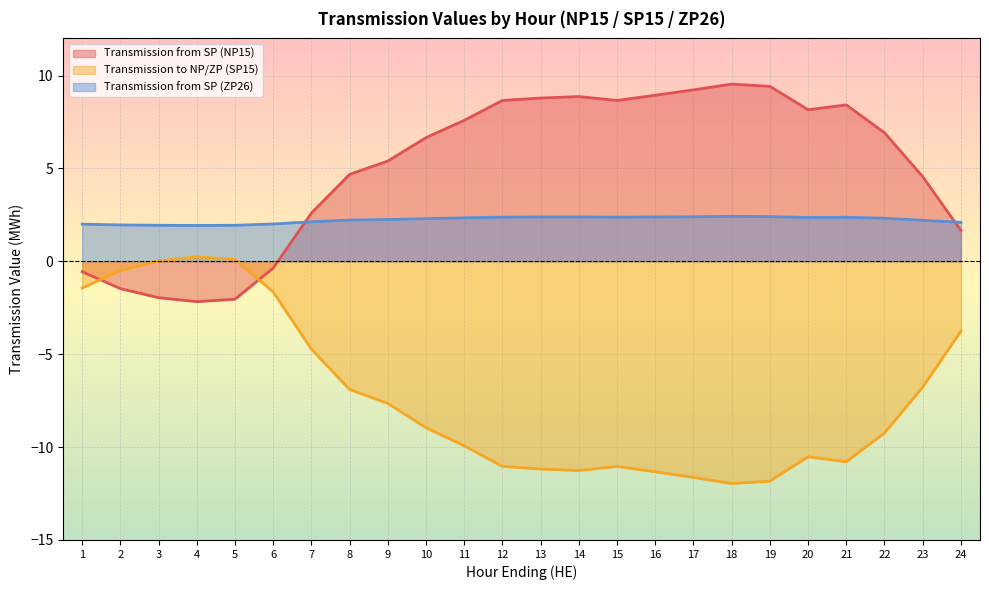

How many data points in Transmission from SP (ZP26) are above 2?

19